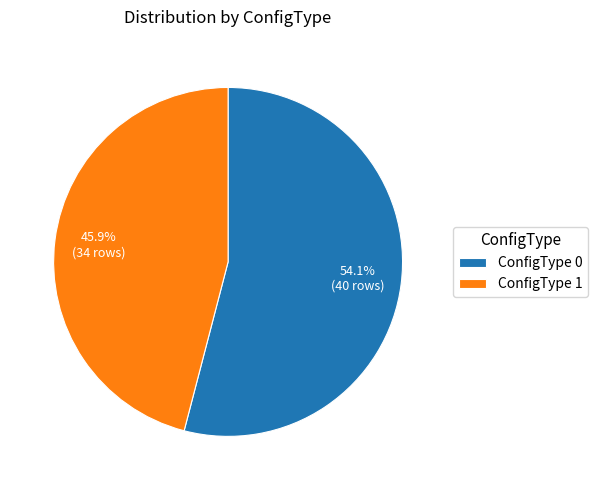

Do ConfigType 0 and ConfigType 1 together represent more than half of the pie?

Yes